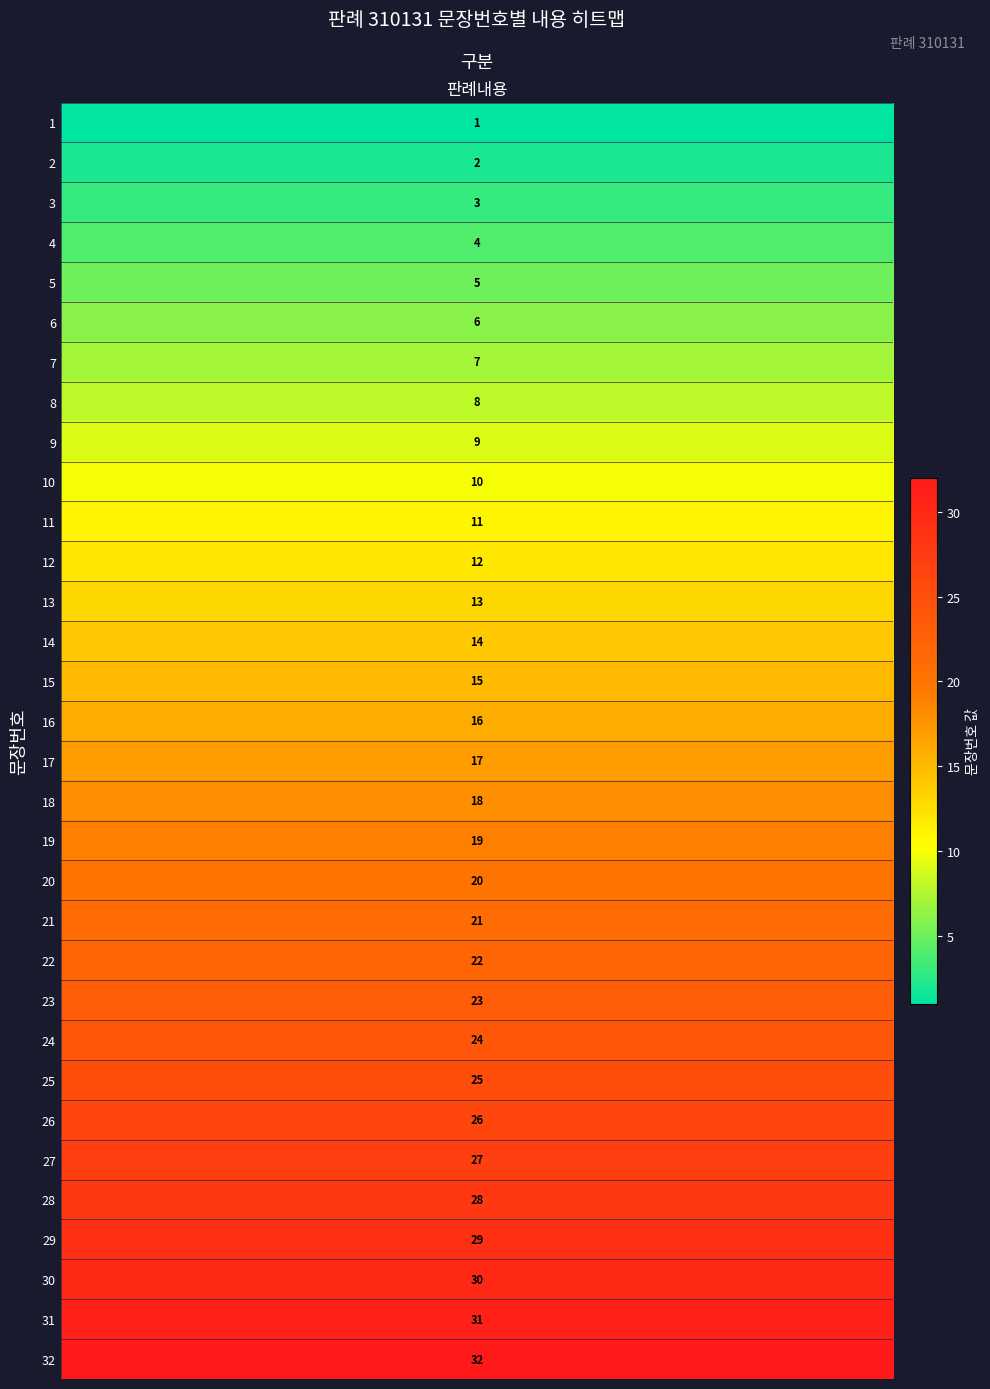

Reading left to right, what are all the values shown in this chart?

1=1	2=2	3=3	4=4	5=5	6=6	7=7	8=8	9=9	10=10	11=11	12=12	13=13	14=14	15=15	16=16	17=17	18=18	19=19	20=20	21=21	22=22	23=23	24=24	25=25	26=26	27=27	28=28	29=29	30=30	31=31	32=32